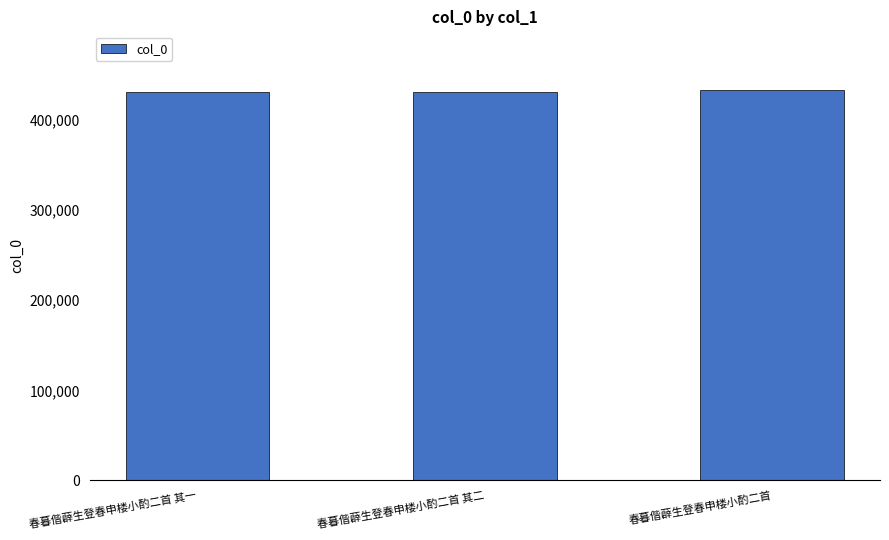

Is it true that the value at 春暮偕薜生登春申楼小酌二首 其一 is 430829?

True